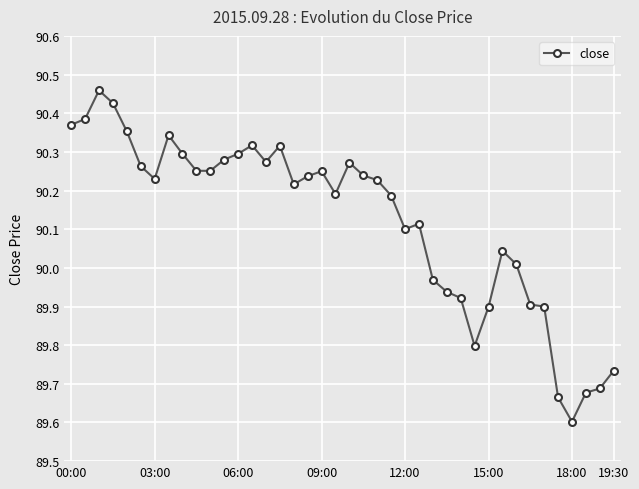

What is the sum of all values?

3604.9